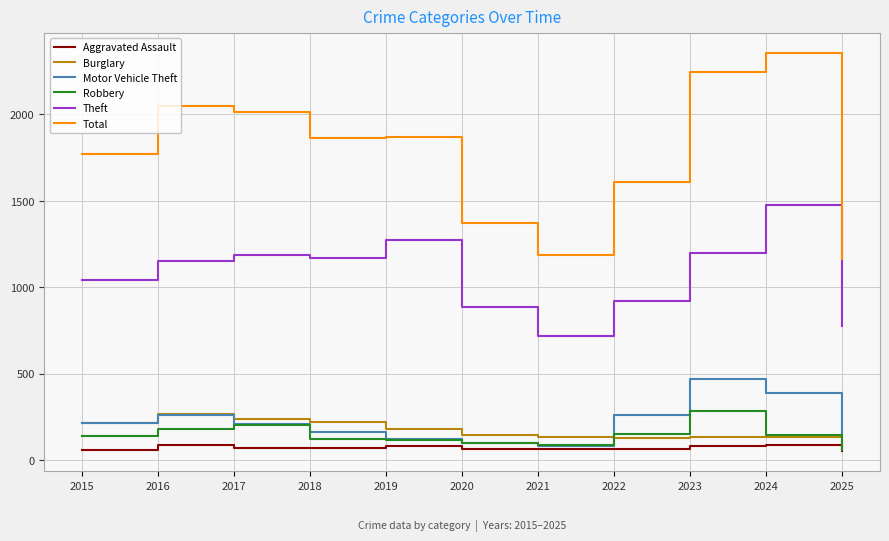

The value of Robbery at 2015 is 222. True or false?

False